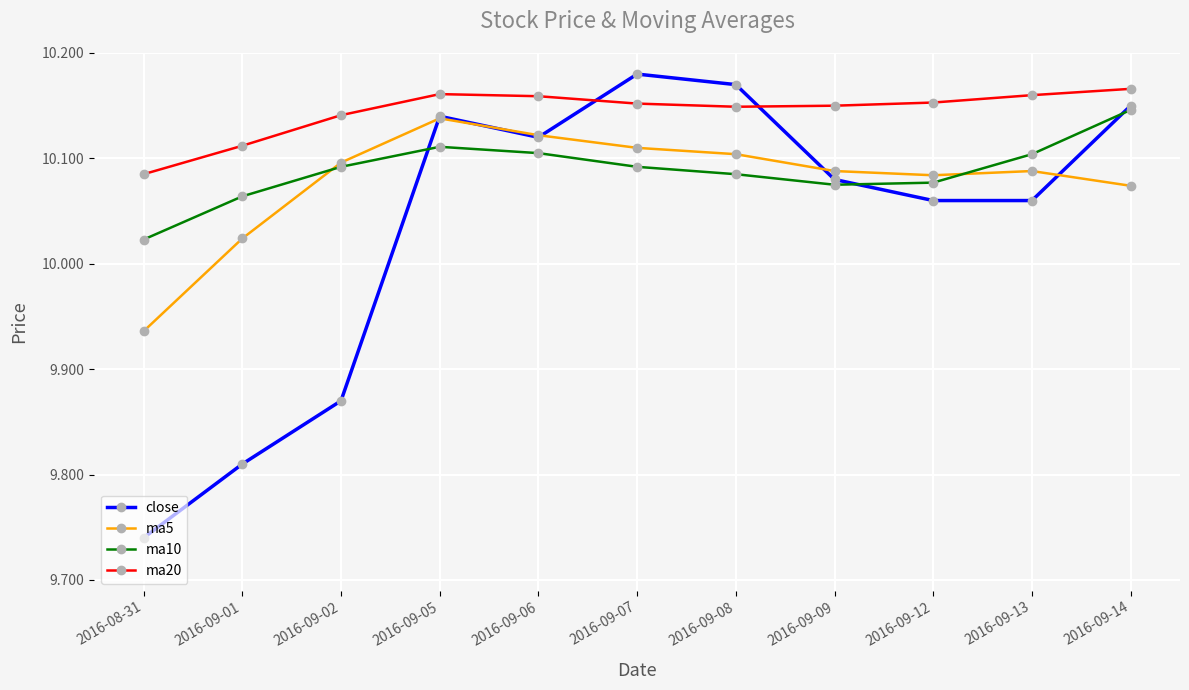

What is the total value across all series at 2016-09-13?

40.4